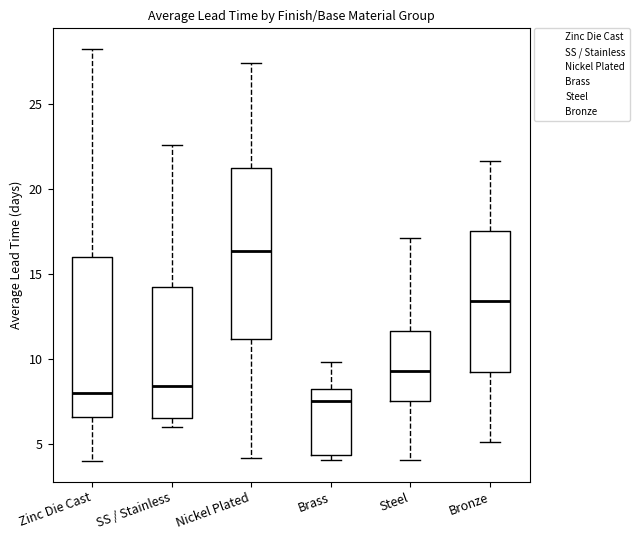

Where does the median line of the box for Steel sit on the y-axis? The values are not printed on the chart, so give them approximately, as read against the axis.

9.5